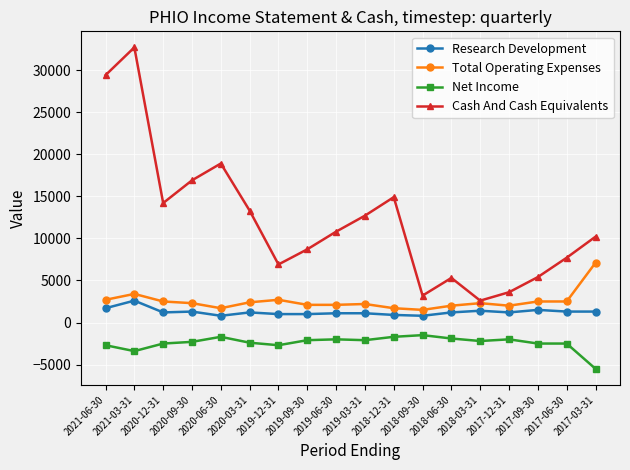

What is the difference between the Research Development values at 2017-03-31 and 2018-09-30?

500